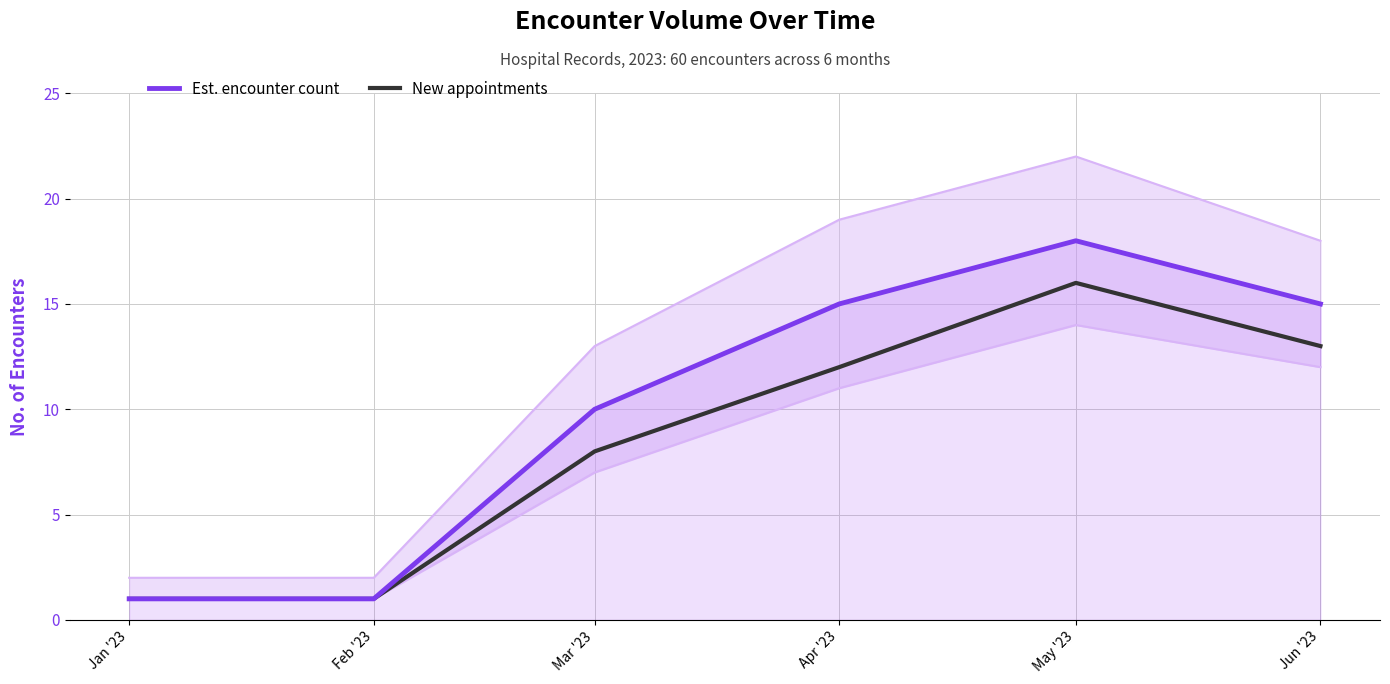

What is the average value of the New appointments series?

8